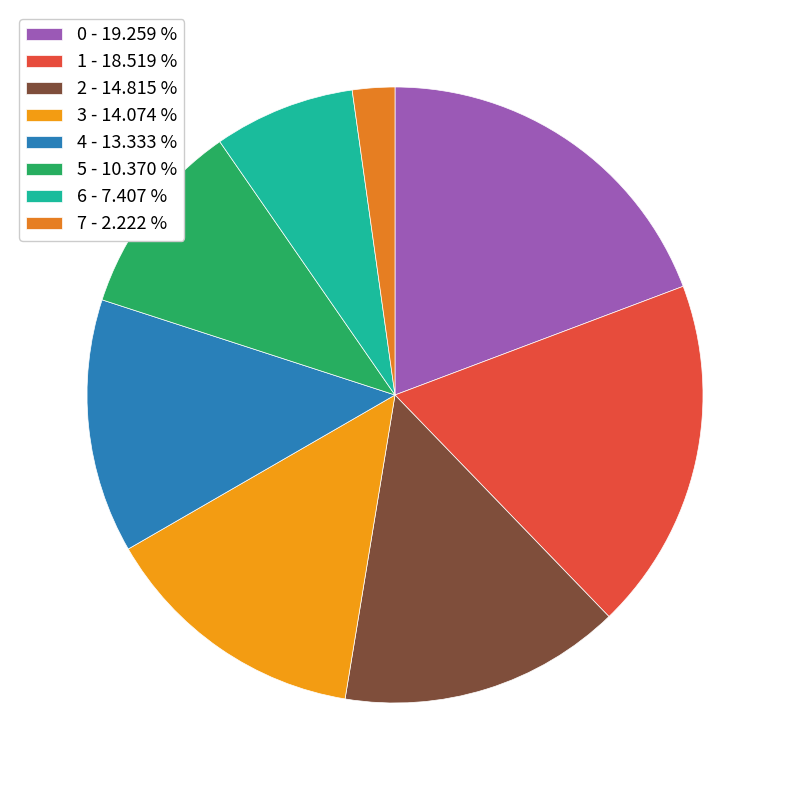

How many slices are in this pie chart?

8